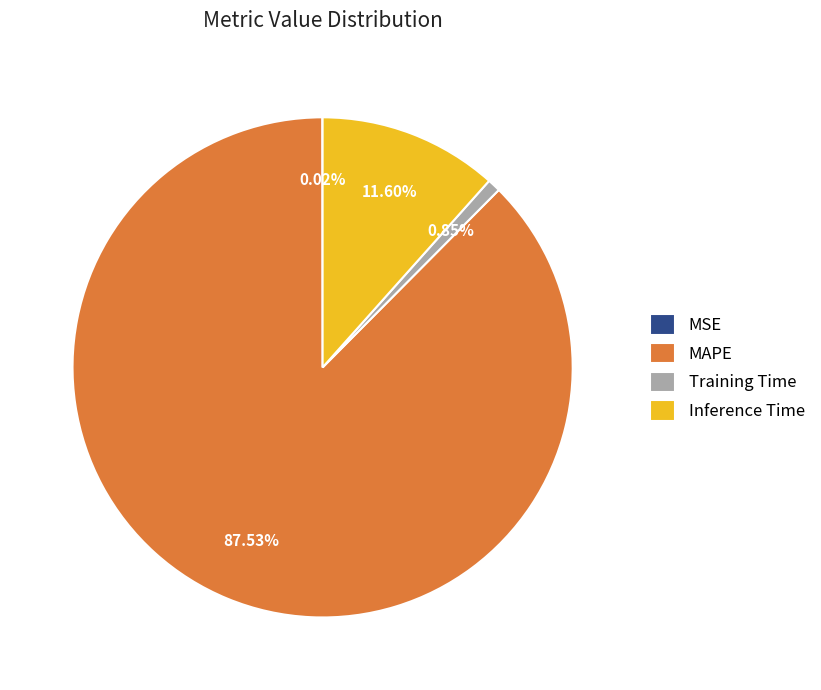

Which has a higher value, Inference Time or Training Time?

Inference Time